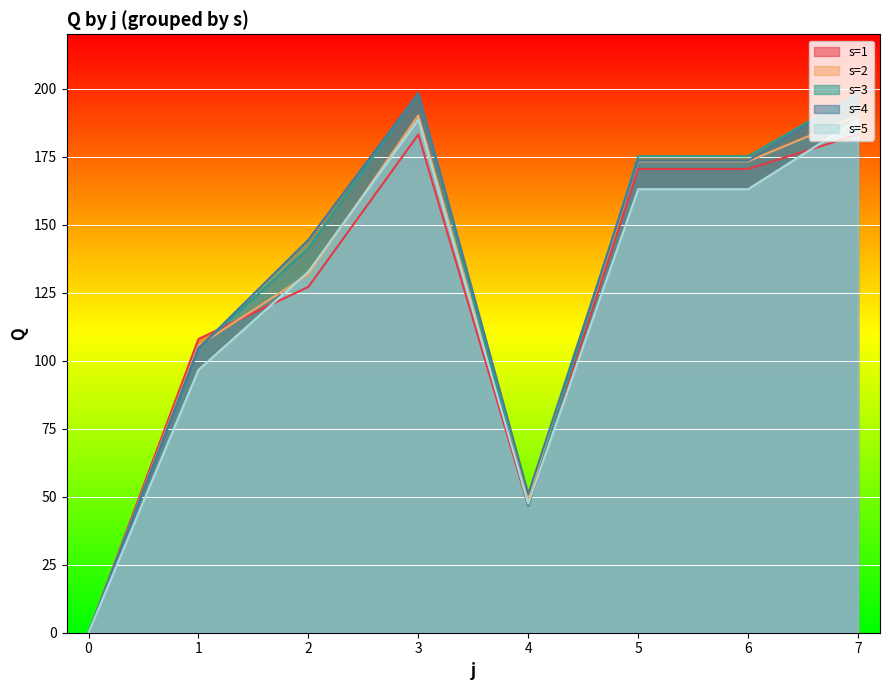

Reading left to right, transcribe all the data shown in this chart.

s=1: 0.0	108.0	127.1	183.1	46.6	170.5	170.5	183.1
s=2: 0.0	105.5	131.8	190.2	48.8	173.3	173.3	190.2
s=3: 0.0	104.7	141.3	198.3	46.7	175.2	175.2	198.3
s=4: 0.0	104.5	144.5	198.3	51.0	173.6	173.6	198.3
s=5: 0.0	96.6	132.7	188.7	47.4	163.1	163.1	188.7